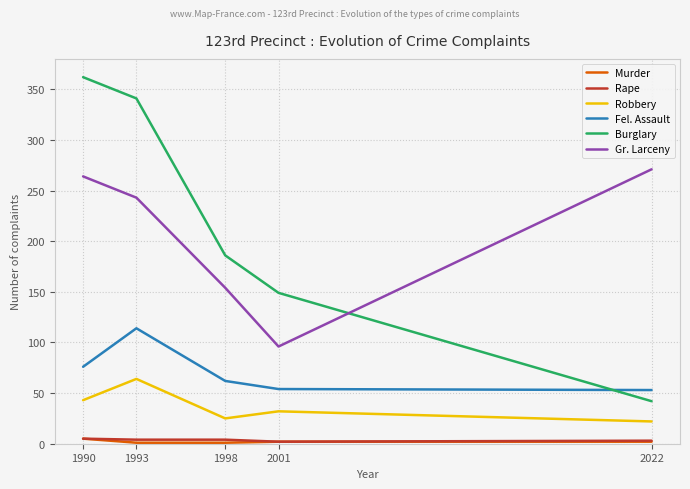

What is the maximum value shown in the chart?

362